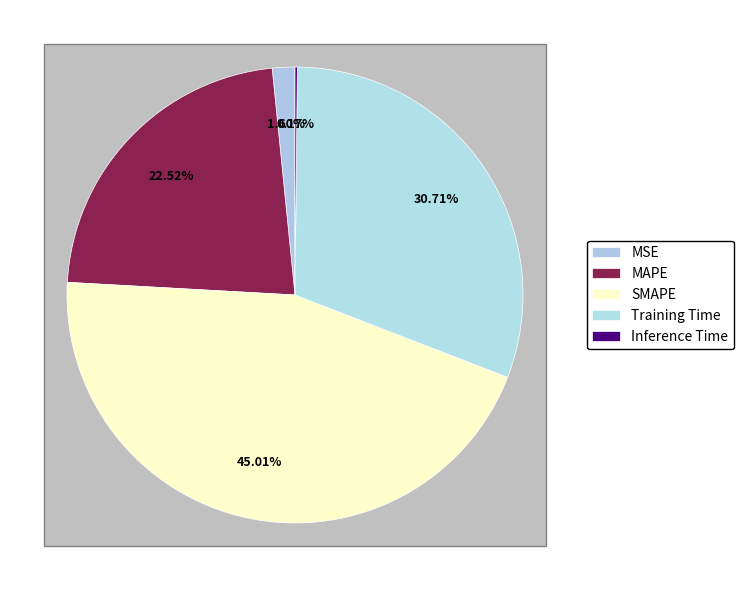

To the nearest percent, what is the difference between the Inference Time and SMAPE slice percentages?

45%